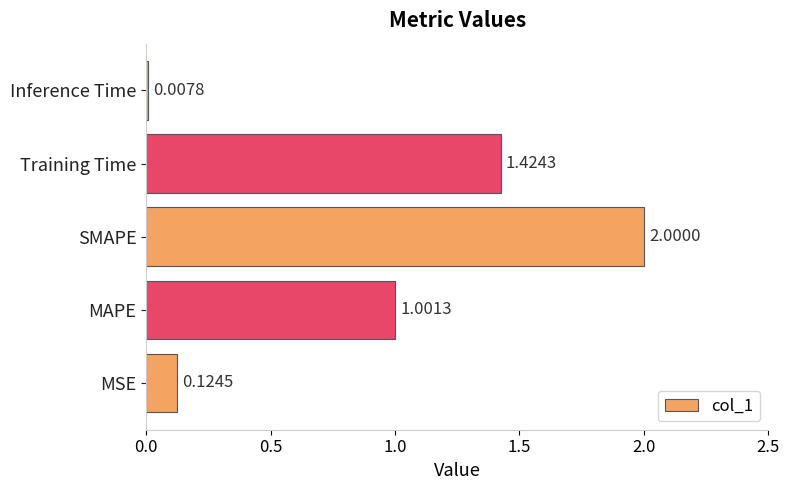

Rank the categories by value from lowest to highest.

Inference Time, MSE, MAPE, Training Time, SMAPE